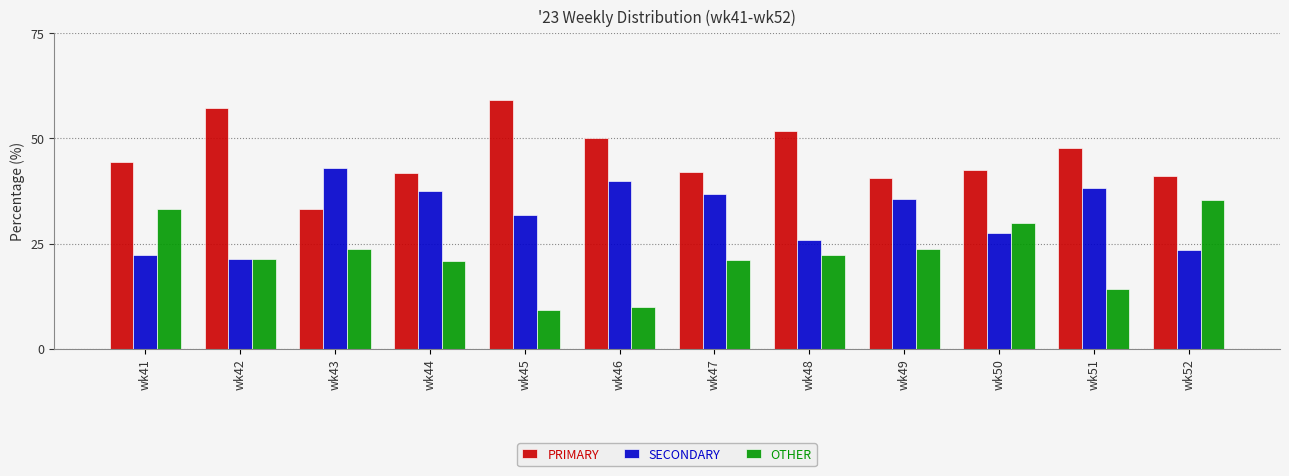

How many values in the OTHER series exceed 22?

6